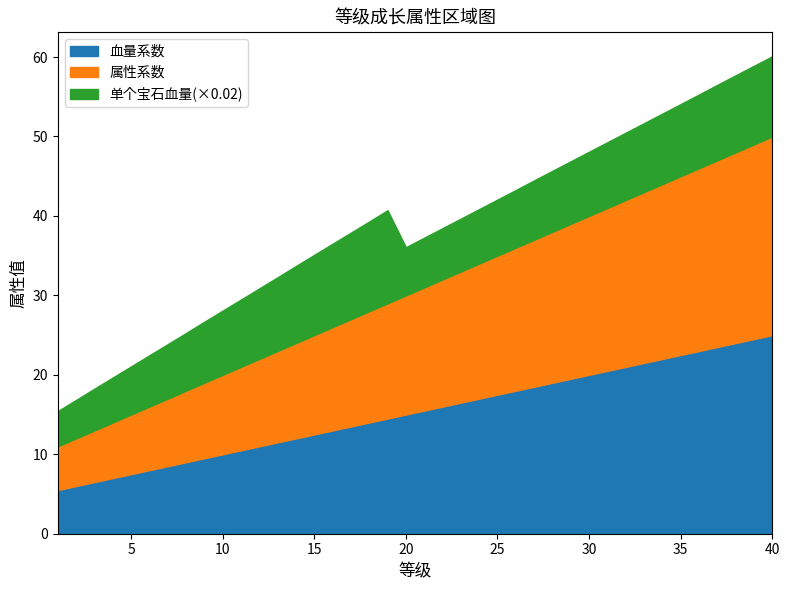

Reading left to right, transcribe all the data shown in this chart.

血量系数: 1=5.5	2=6.0	3=6.5	4=7.0	5=7.5	6=8.0	7=8.5	8=9.0	9=9.5	10=10.0	11=10.5	12=11.0	13=11.5	14=12.0	15=12.5	16=13.0	17=13.5	18=14.0	19=14.5	20=15.0	21=15.5	22=16.0	23=16.5	24=17.0	25=17.5	26=18.0	27=18.5	28=19.0	29=19.5	30=20.0	31=20.5	32=21.0	33=21.5	34=22.0	35=22.5	36=23.0	37=23.5	38=24.0	39=24.5	40=25.0
属性系数: 1=5.5	2=6.0	3=6.5	4=7.0	5=7.5	6=8.0	7=8.5	8=9.0	9=9.5	10=10.0	11=10.5	12=11.0	13=11.5	14=12.0	15=12.5	16=13.0	17=13.5	18=14.0	19=14.5	20=15.0	21=15.5	22=16.0	23=16.5	24=17.0	25=17.5	26=18.0	27=18.5	28=19.0	29=19.5	30=20.0	31=20.5	32=21.0	33=21.5	34=22.0	35=22.5	36=23.0	37=23.5	38=24.0	39=24.5	40=25.0
单个宝石血量: 1=222.0	2=242.0	3=263.0	4=283.0	5=303.0	6=323.0	7=343.0	8=363.0	9=384.0	10=404.0	11=424.0	12=444.0	13=464.0	14=485.0	15=505.0	16=525.0	17=545.0	18=565.0	19=586.0	20=303.0	21=313.0	22=323.0	23=333.0	24=343.0	25=353.0	26=363.0	27=374.0	28=384.0	29=394.0	30=404.0	31=414.0	32=424.0	33=434.0	34=444.0	35=454.0	36=464.0	37=475.0	38=485.0	39=495.0	40=505.0